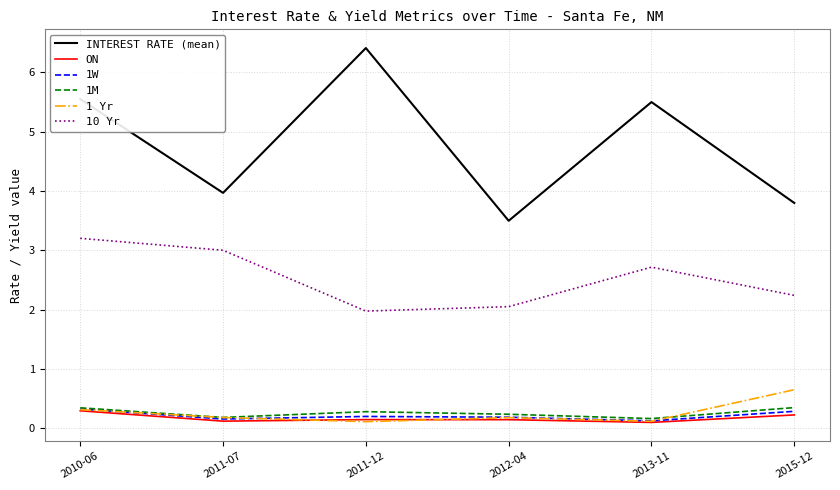

Is this an area chart (filled region under the line)?

No